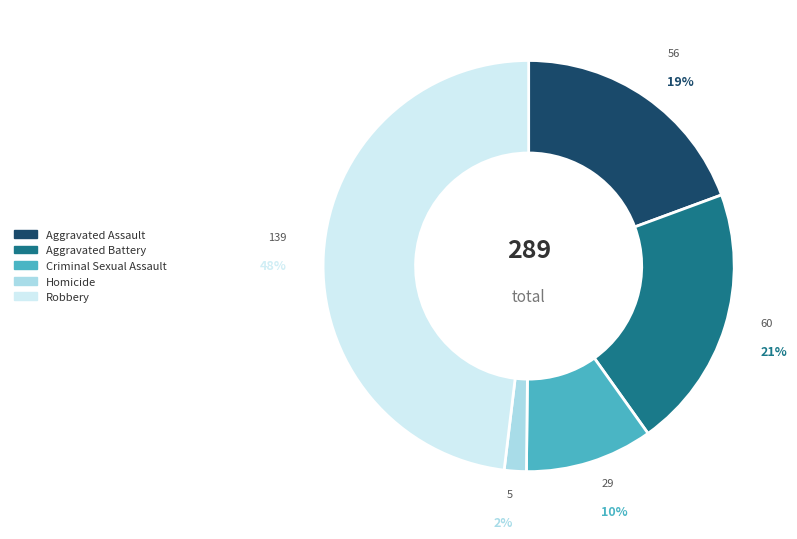

Does any single category account for the majority?

No